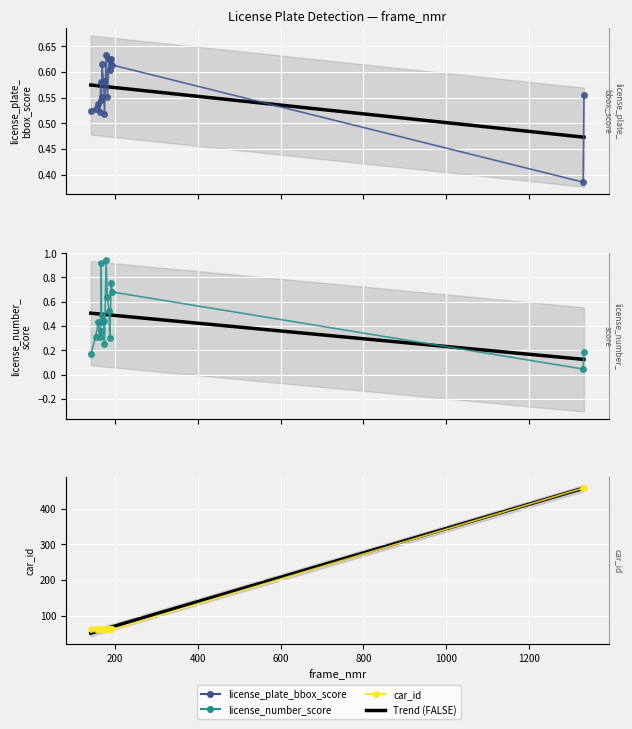

Reading left to right, extract all data points from this chart.

license_plate_bbox_score: 0.5	0.5	0.5	0.5	0.6	0.5	0.6	0.6	0.6	0.5	0.6	0.6	0.6	0.6	0.6	0.6	0.4	0.6
license_number_score: 0.2	0.3	0.4	0.3	0.4	0.9	0.5	0.4	0.4	0.2	0.9	0.6	0.5	0.3	0.8	0.7	0.0	0.2
car_id: 61.0	61.0	61.0	61.0	61.0	61.0	61.0	61.0	61.0	61.0	61.0	61.0	61.0	61.0	61.0	61.0	458.0	458.0